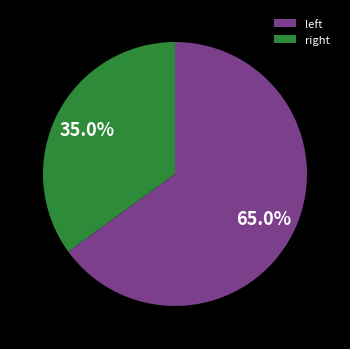

How many segments does this pie chart have?

2